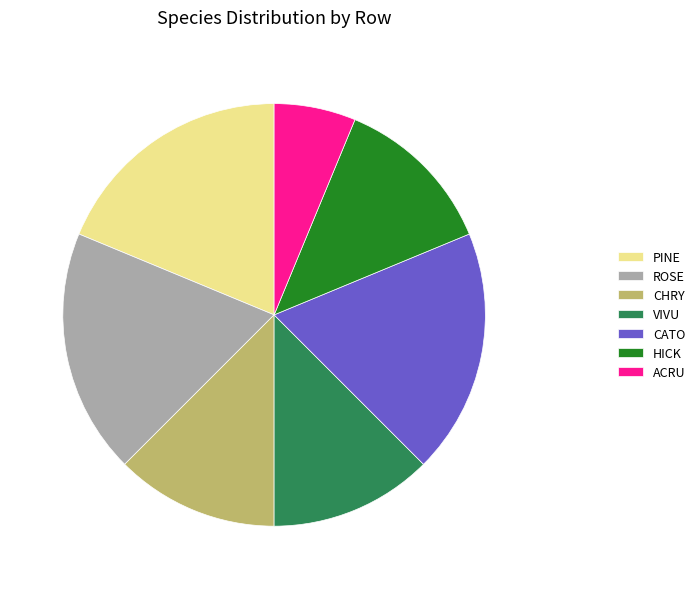

What is the ratio of the value at PINE to the value at VIVU?

1.5